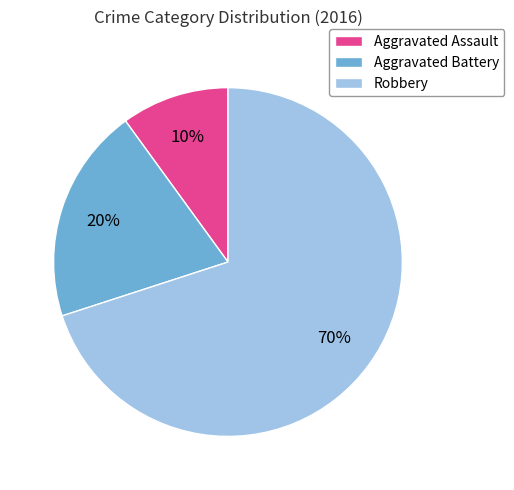

To the nearest percent, what is the difference between the largest and smallest slice percentages?

60%